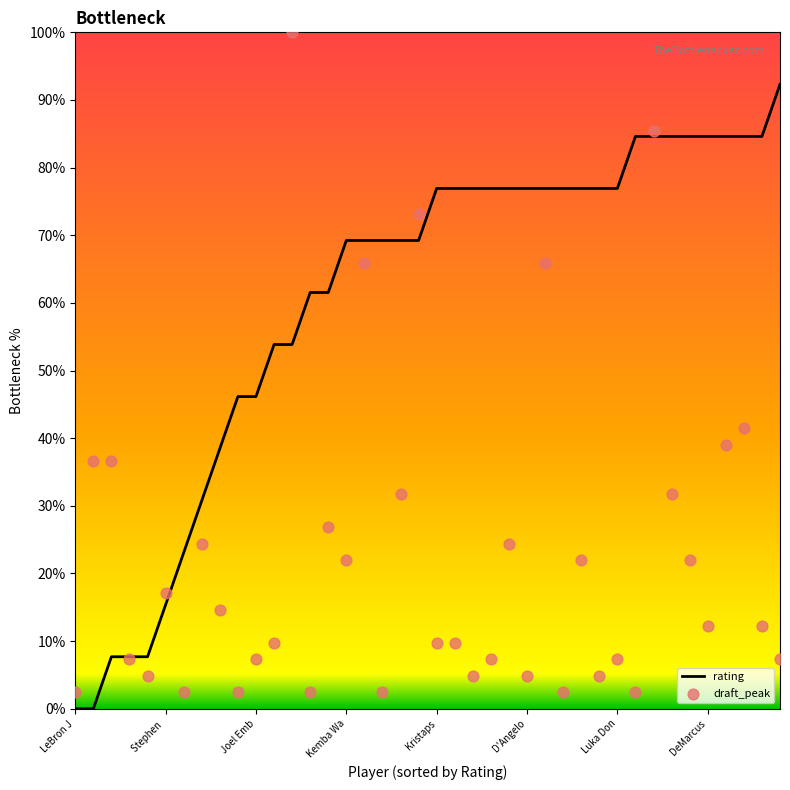

Which series has the largest total across all categories?

rating